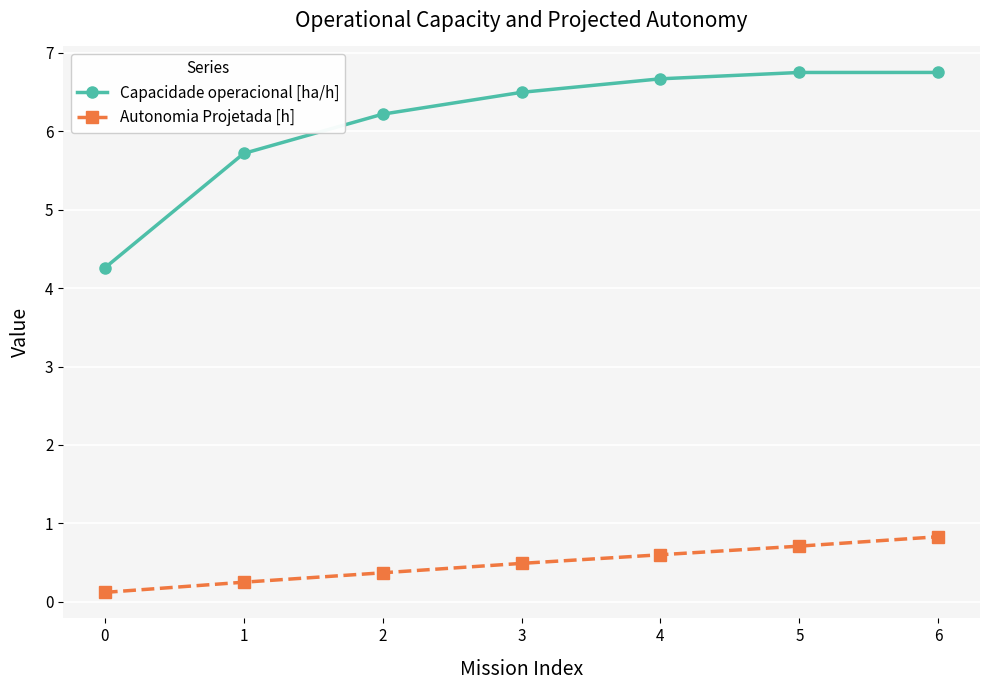

What is the sum of the Capacidade operacional [ha/h] values at 6 and 1?

12.5